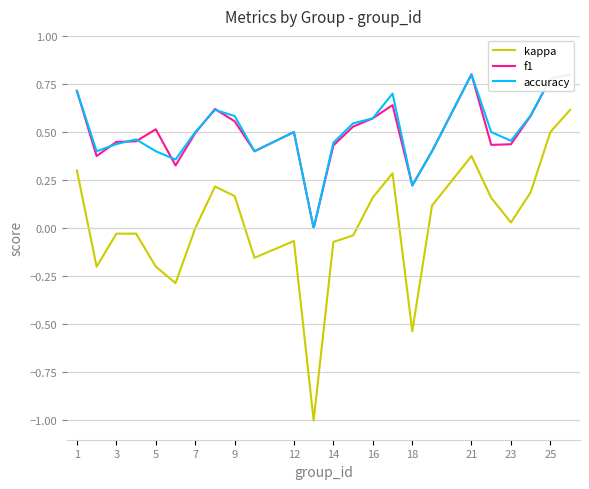

What is the minimum value for kappa?

-1.0